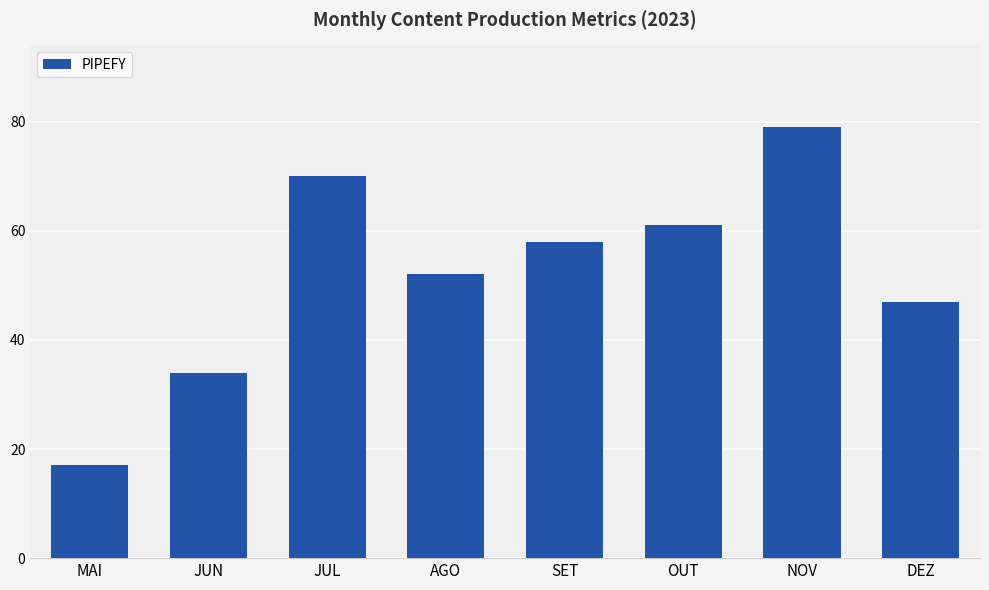

What is the change in value from AGO to OUT?

+9